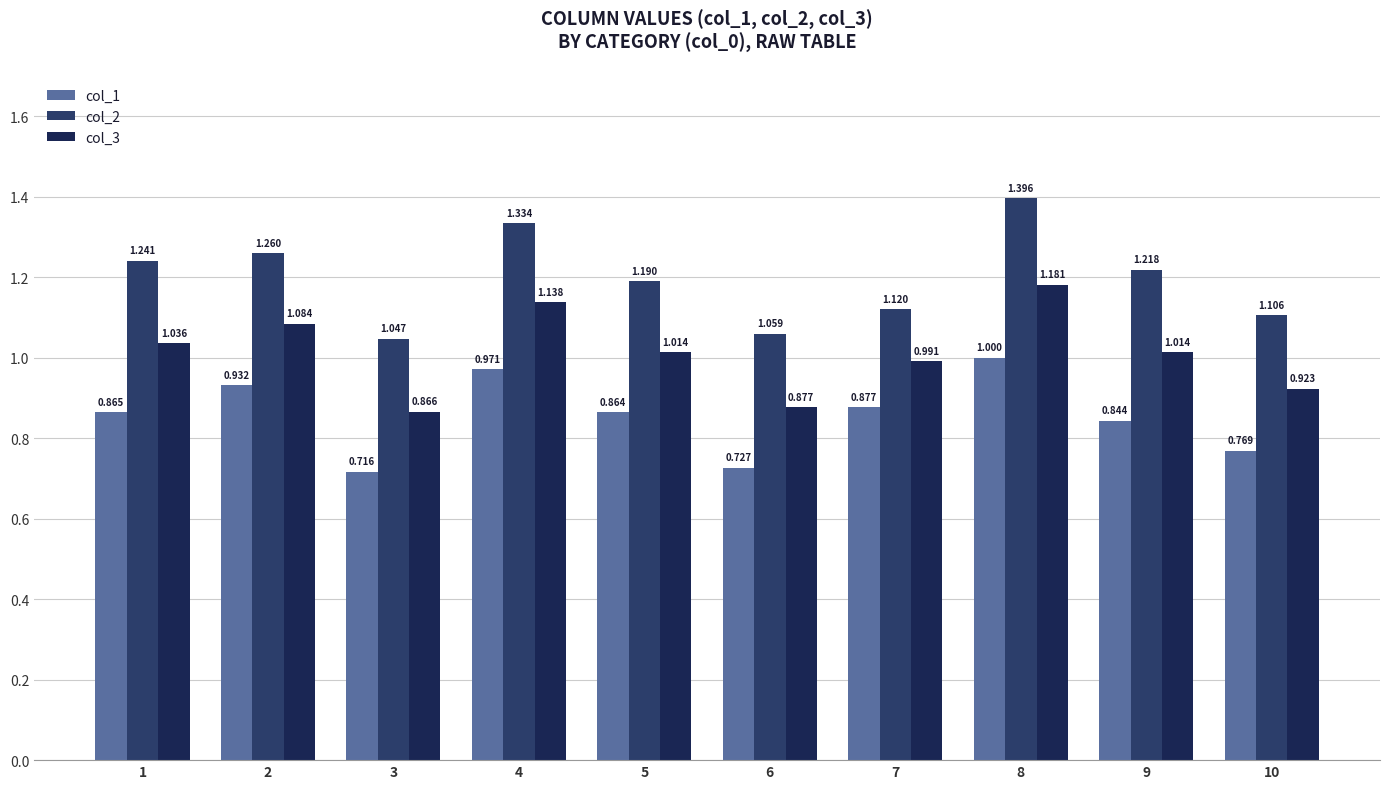

Count the number of data series in this chart.

3